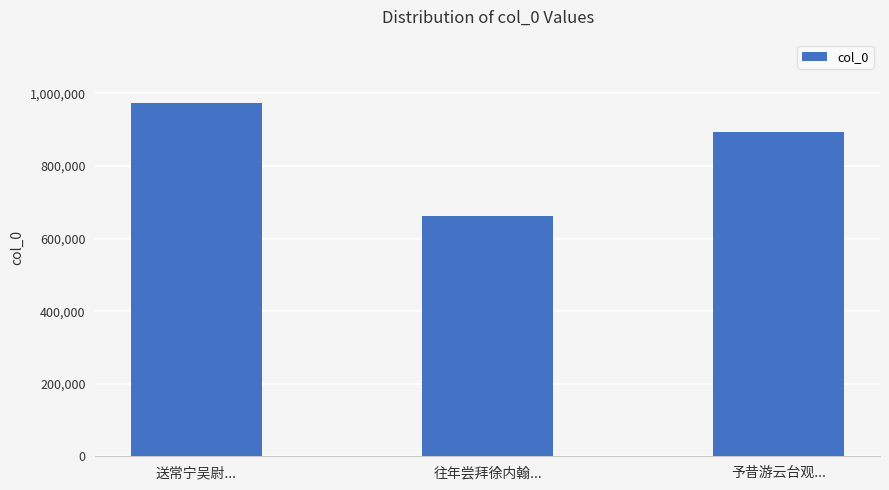

What is the difference between the second highest and minimum values?

230656